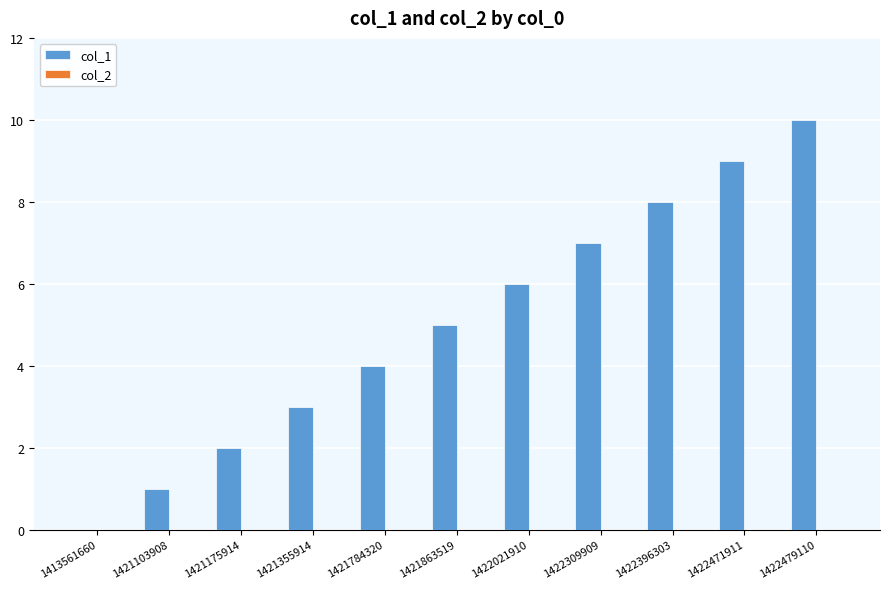

Which label corresponds to the largest value in the chart?

1422479110